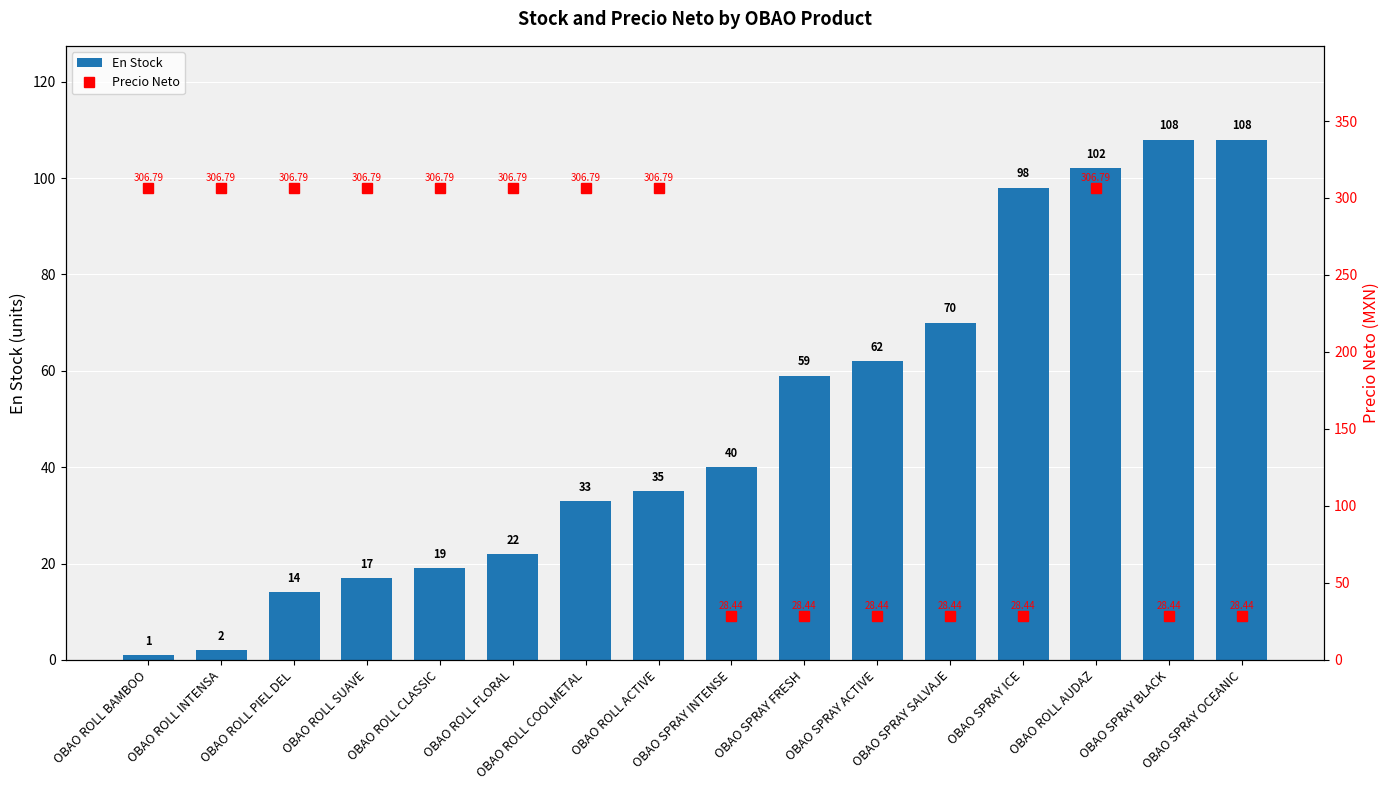

Reading right to left, transcribe all the data shown in this chart.

En Stock: 108.0	108.0	102.0	98.0	70.0	62.0	59.0	40.0	35.0	33.0	22.0	19.0	17.0	14.0	2.0	1.0
Precio Neto: 28.4	28.4	306.8	28.4	28.4	28.4	28.4	28.4	306.8	306.8	306.8	306.8	306.8	306.8	306.8	306.8